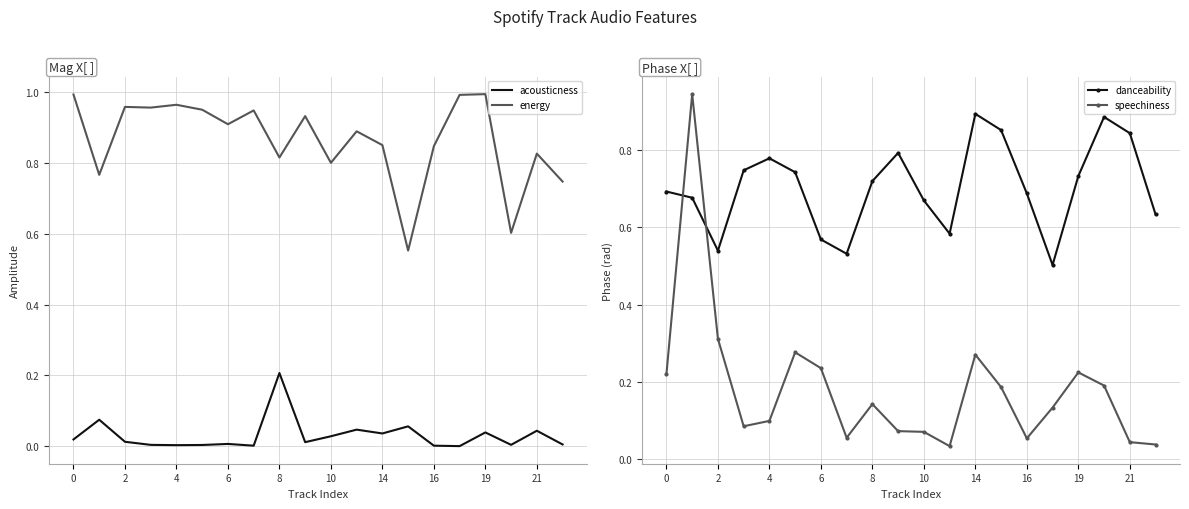

Does the chart display data point markers on the line(s)?

No